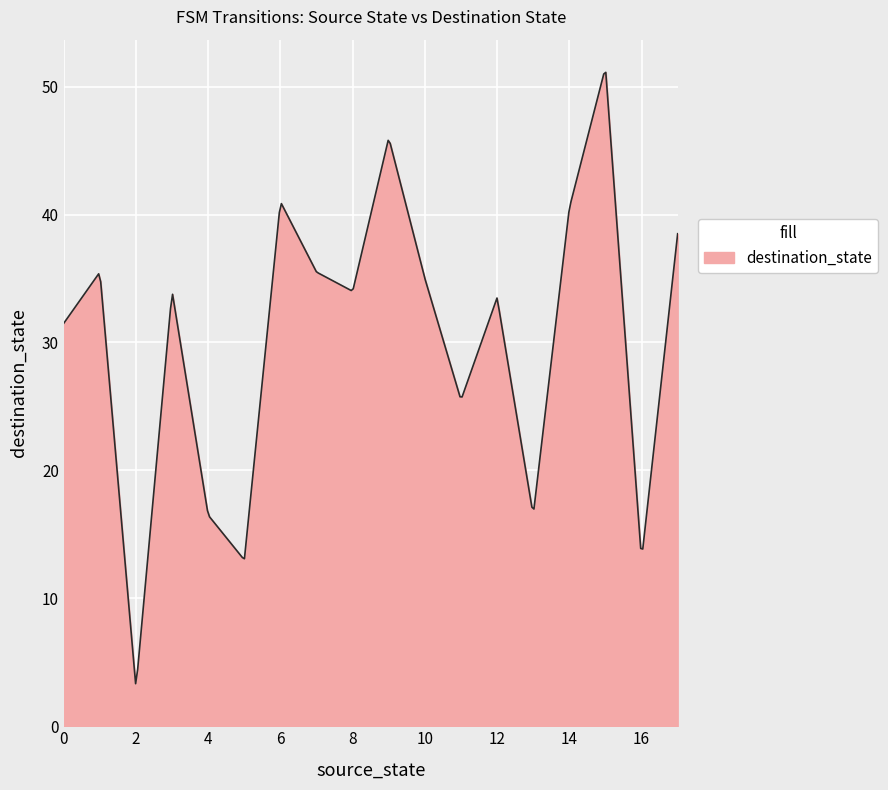

What is the difference between the maximum and minimum values?

47.8